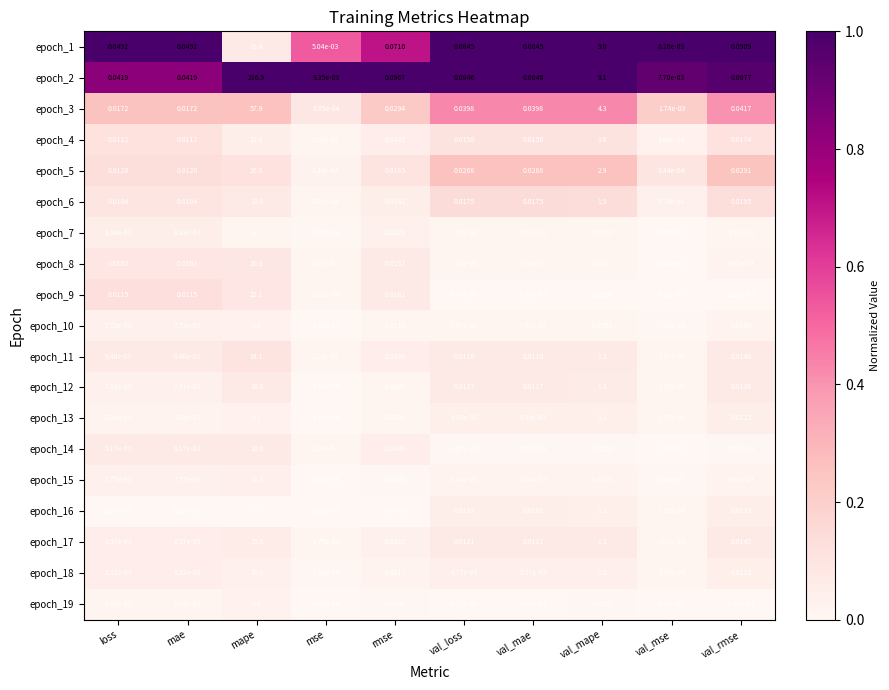

Which category has the highest value in the epoch_17 series?

mape